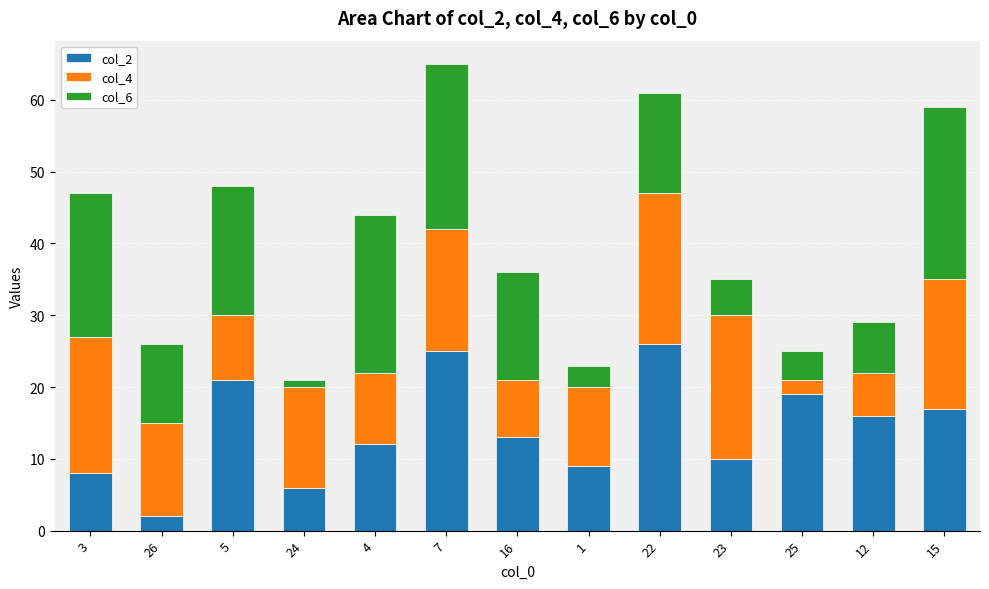

The col_2 series shows 12 at 4. True or false?

True